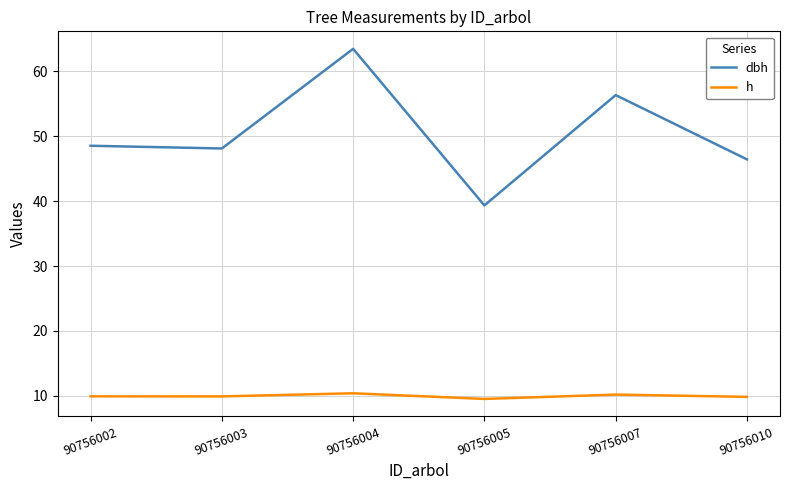

What is the sum of the h values at 90756003 and 90756007?

20.1